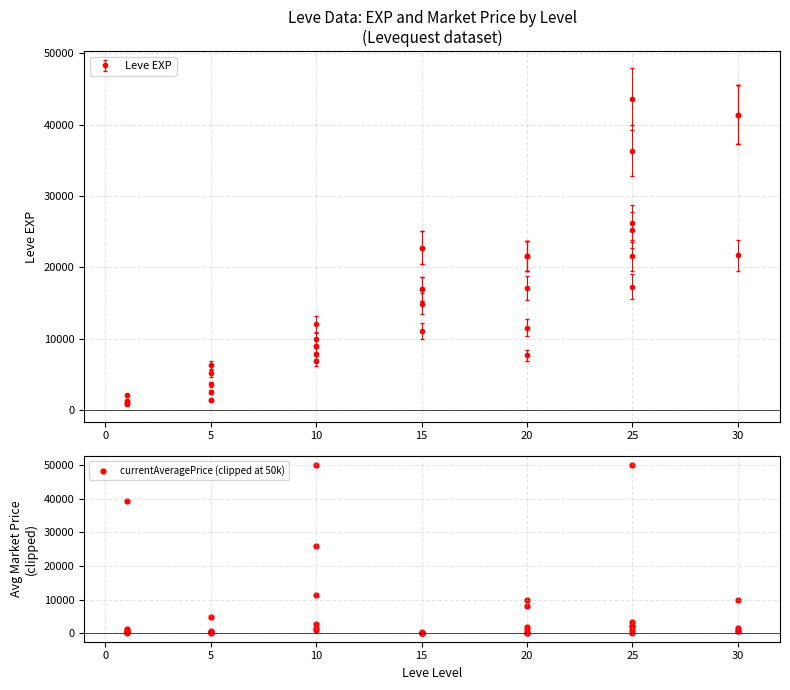

What is the change in value from 13 to 17?

+8685.9